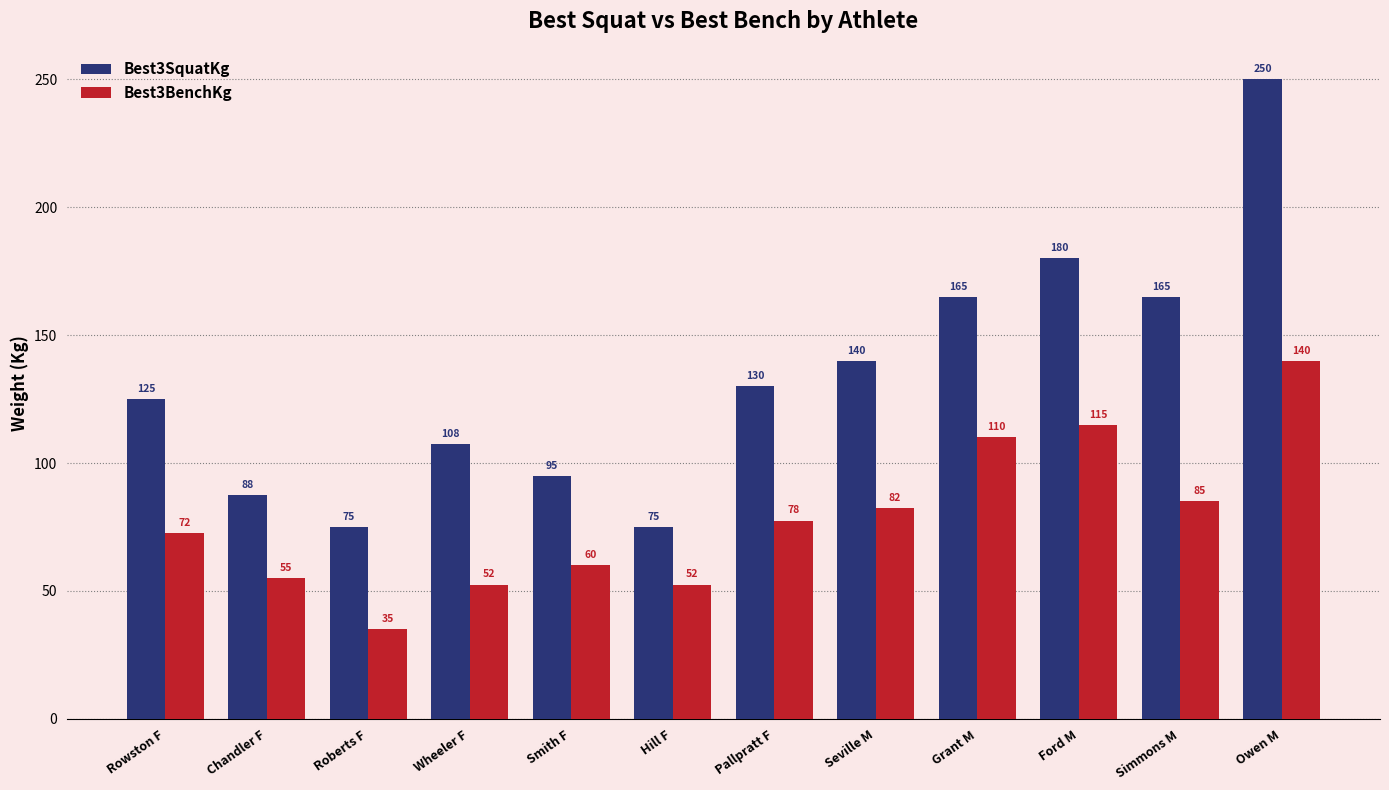

Which series has the widest spread of values?

Best3SquatKg